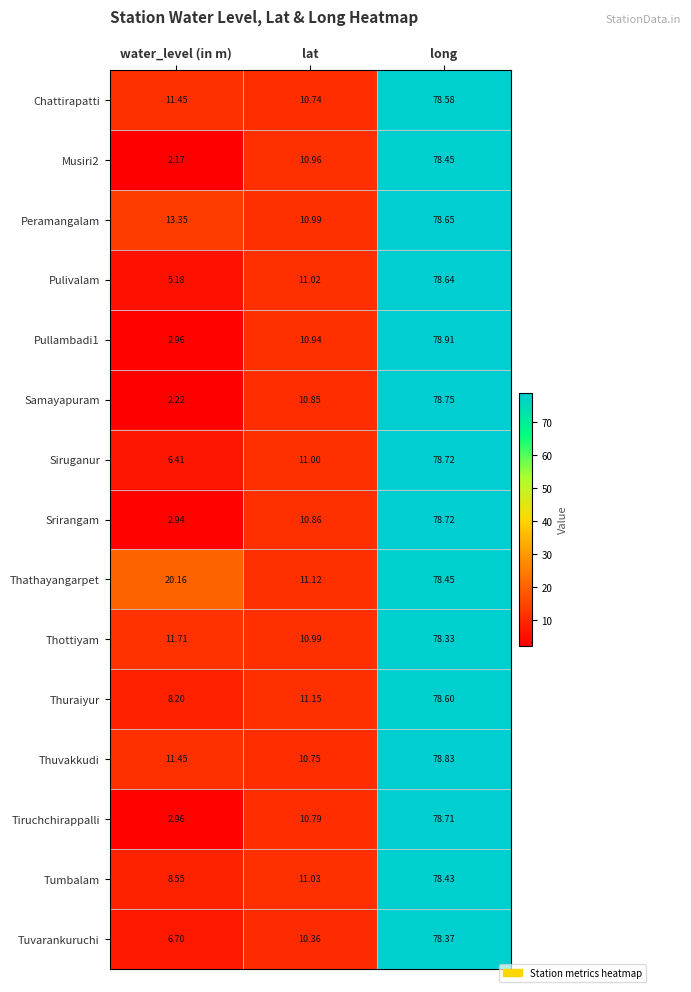

At which category does the chart reach its minimum across all series?

water_level (in m)